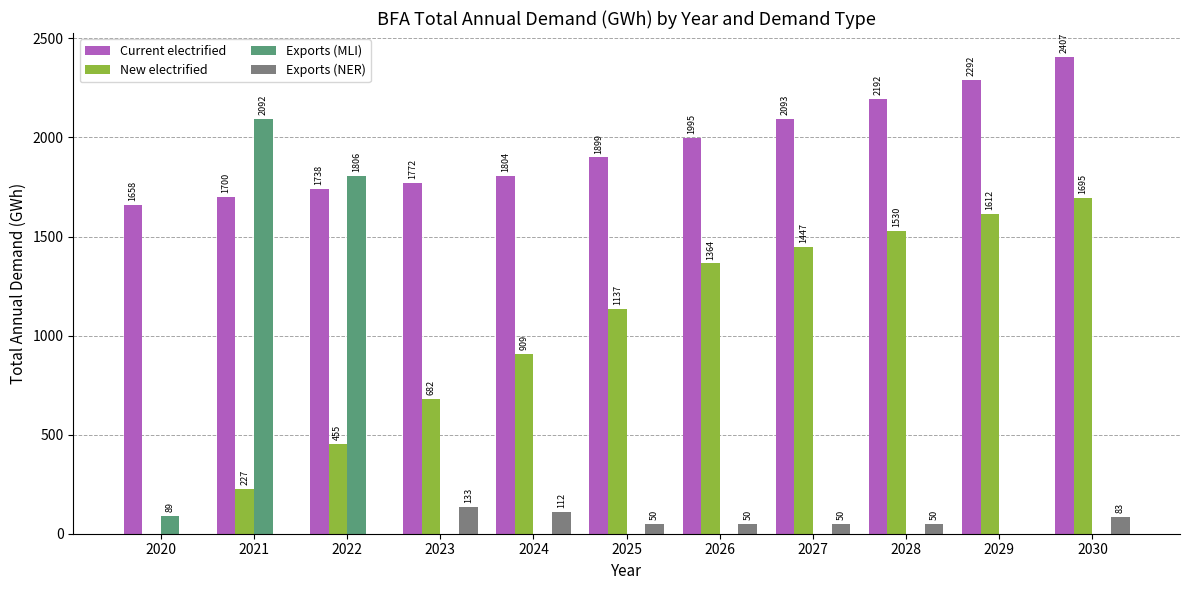

How many values in the Current electrified series exceed 1898?

6